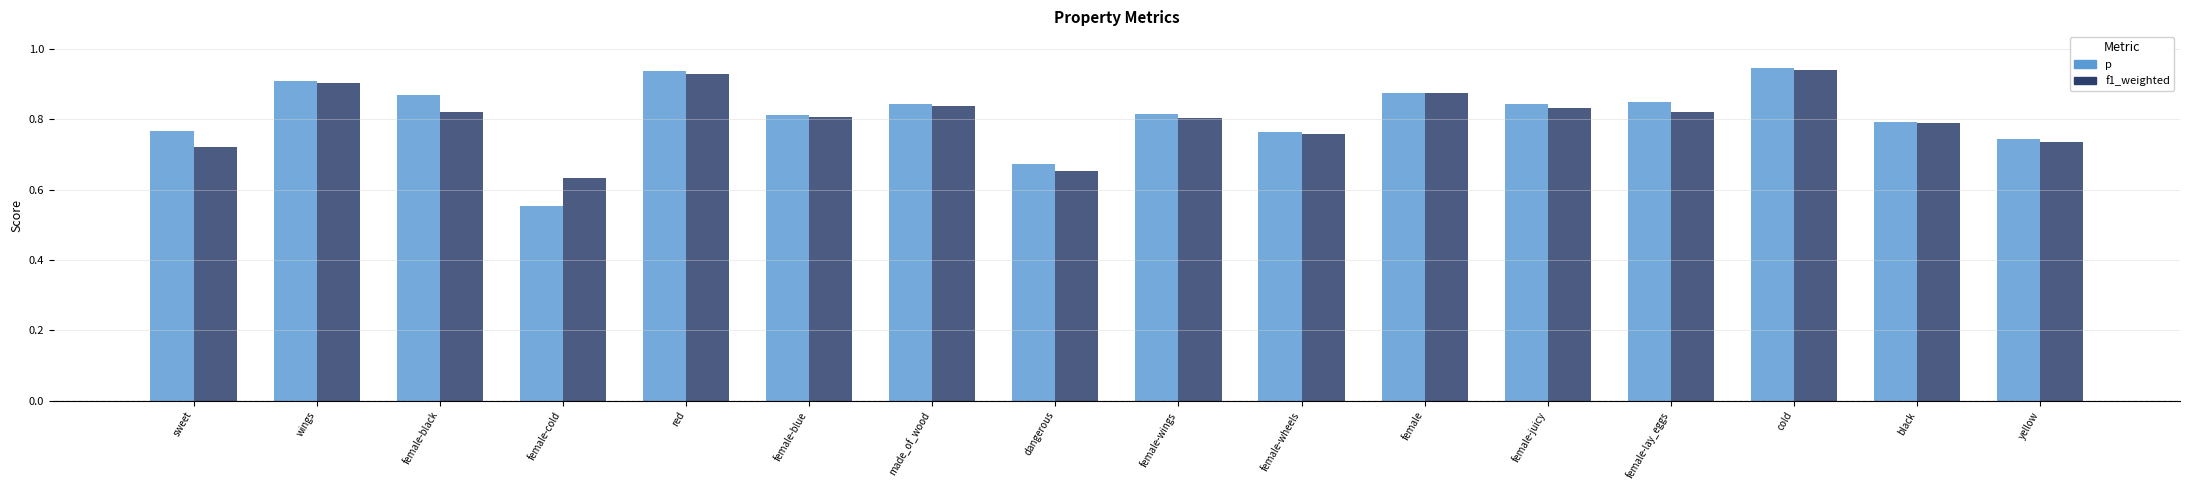

Which label corresponds to the smallest value in the chart?

female-cold